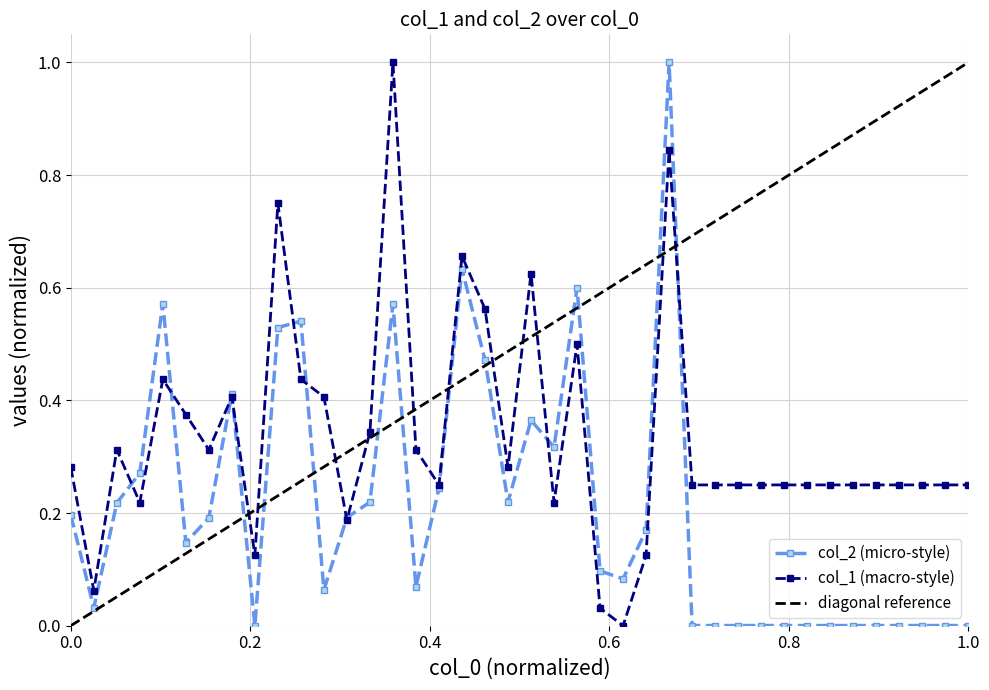

How many distinct data groups are displayed?

2